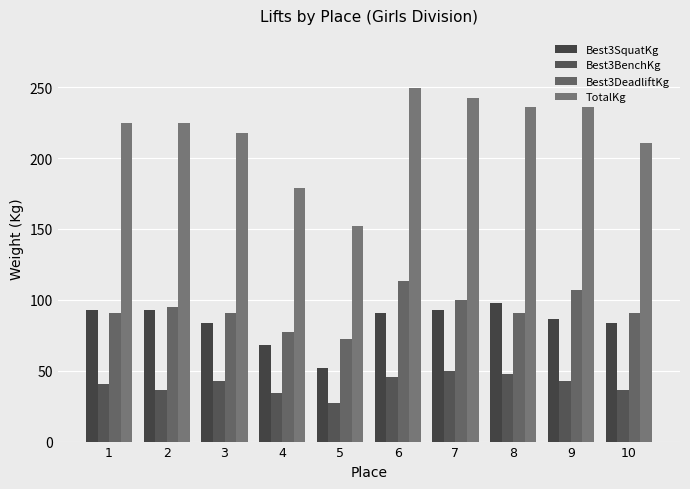

How many bars are there in total?

40